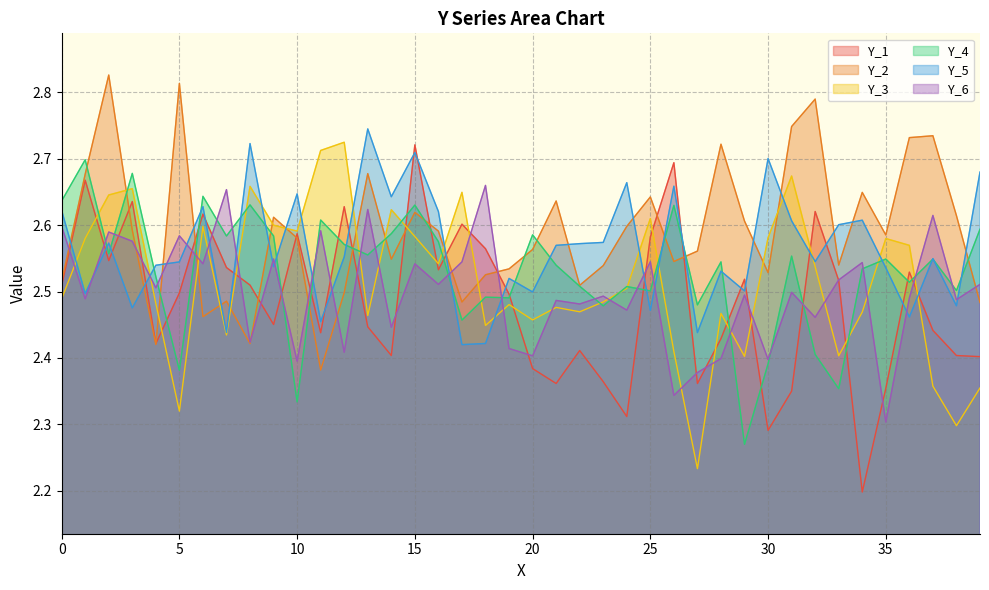

What is the maximum value for Y_2?

2.8